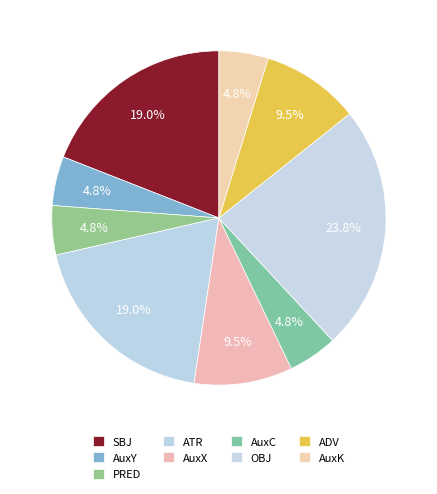

To the nearest percent, what is the average slice percentage?

11%